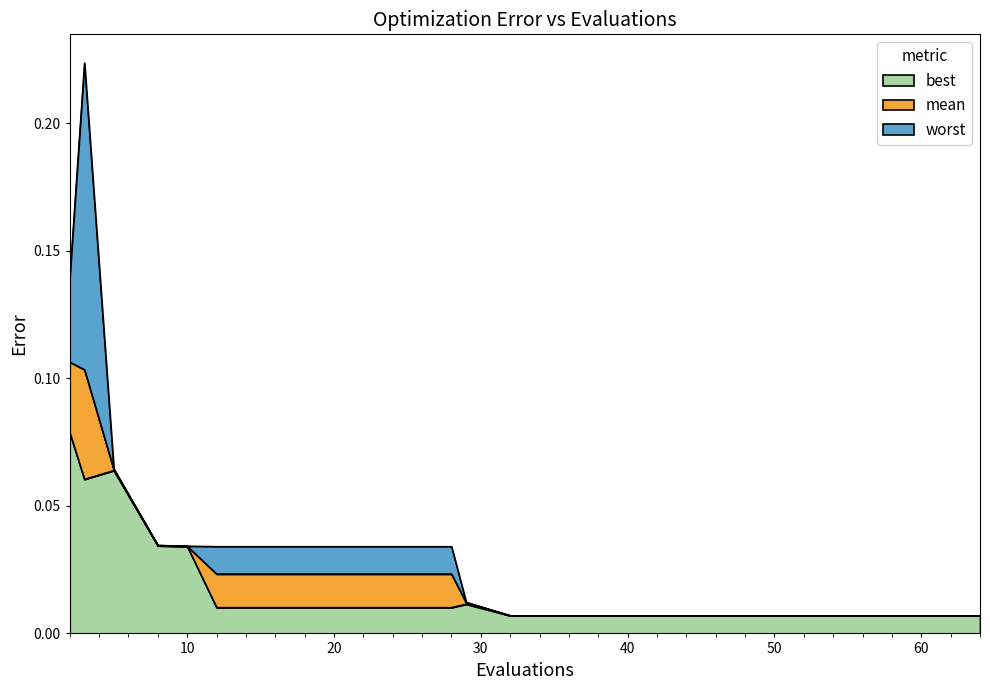

Is the value of worst at 10 greater than the value of best at 12?

Yes